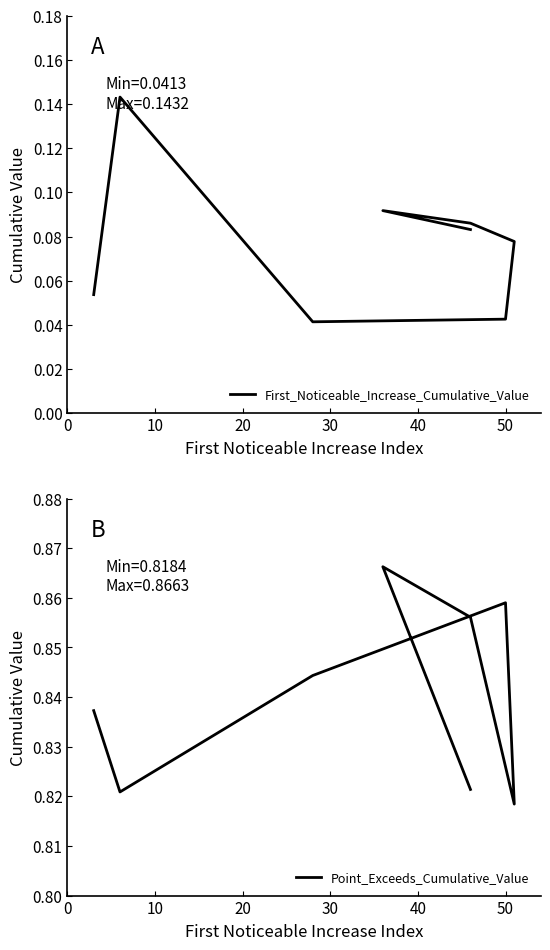

What is the average value of the Point_Exceeds_Cumulative_Value series?

0.8